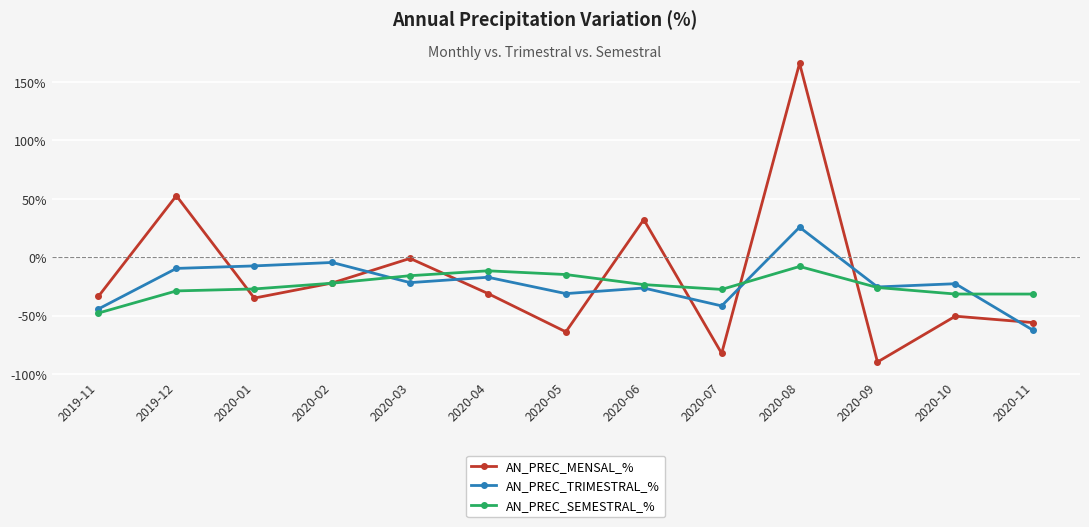

At which category does AN_PREC_MENSAL_% reach its first local peak?

2019-12